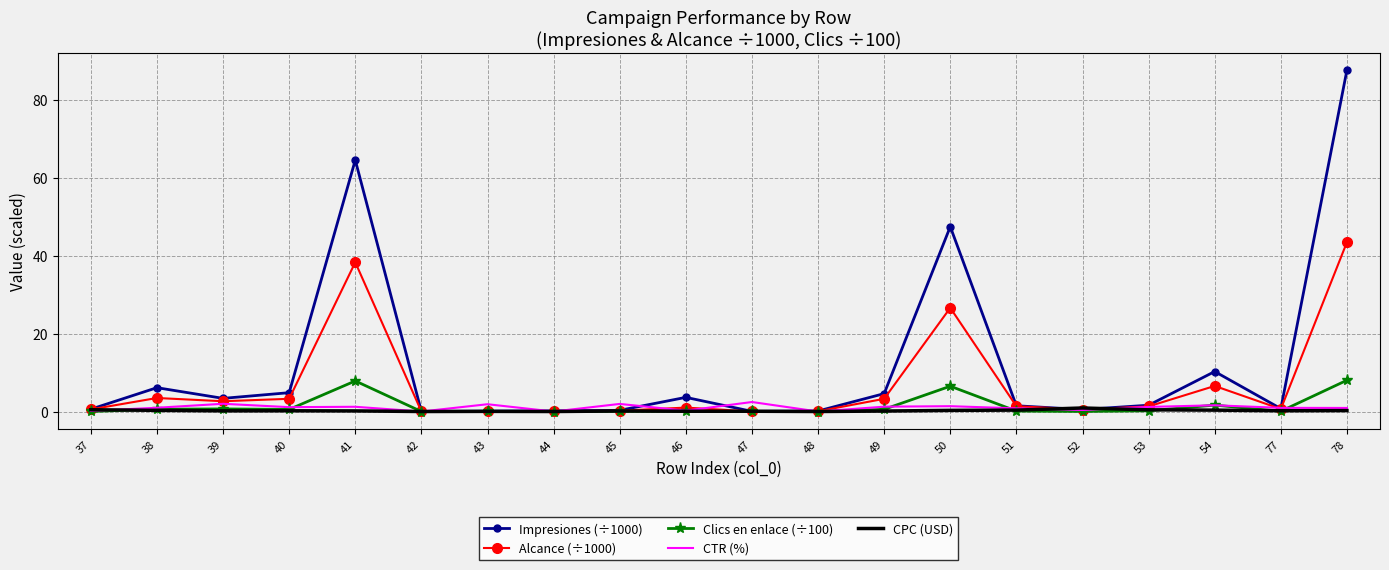

What is the difference between the Impresiones (÷1000) values at 52 and 47?

0.5